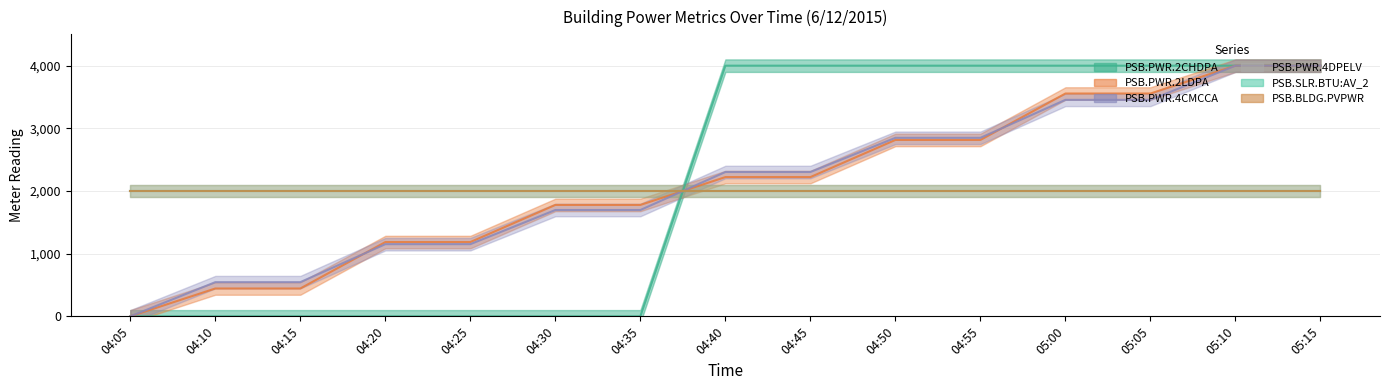

Does the chart have visible grid lines?

Yes